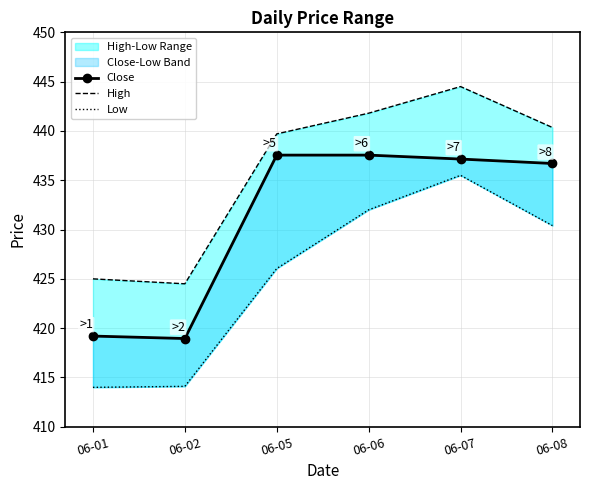

What is the value of the High point at the 3rd from the left?

439.7